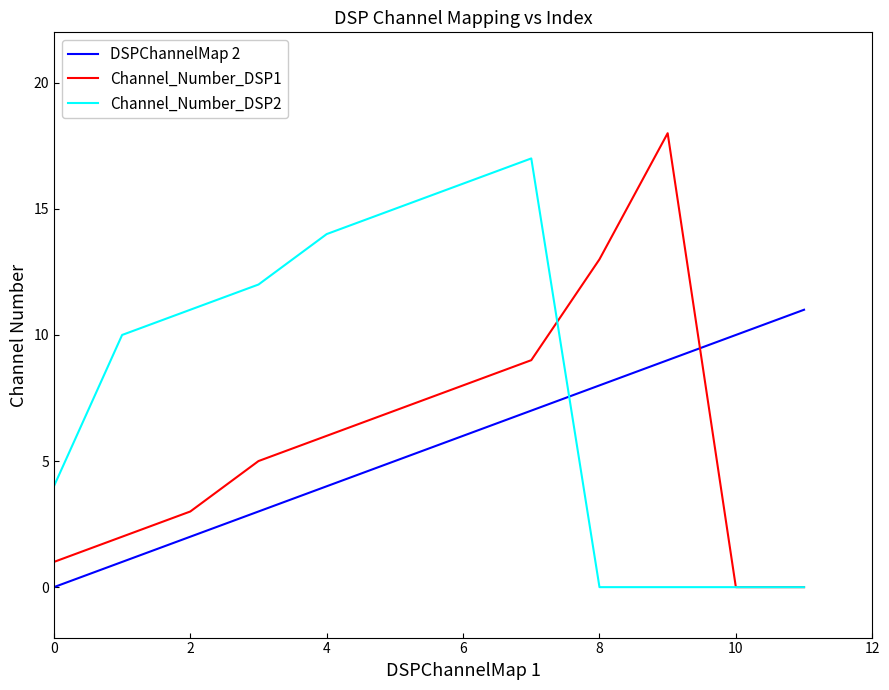

Reading left to right, extract all data points from this chart.

DSPChannelMap 2: 0	1	2	3	4	5	6	7	8	9	10	11
Channel_Number_DSP1: 1	2	3	5	6	7	8	9	13	18	0	0
Channel_Number_DSP2: 4	10	11	12	14	15	16	17	0	0	0	0